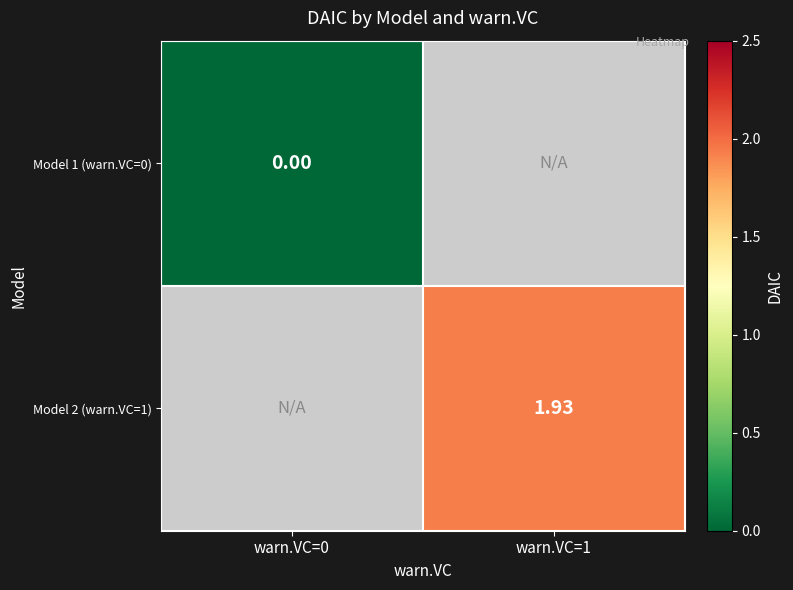

Is the value of Model 2 (warn.VC=1) at warn.VC=1 greater than the value of Model 1 (warn.VC=0) at warn.VC=0?

Yes